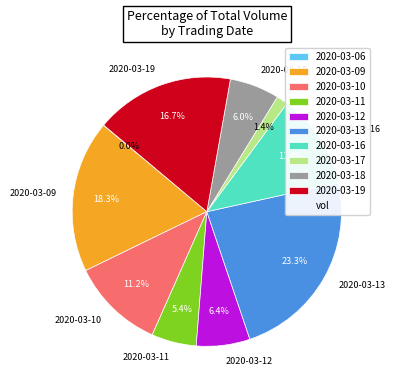

Does any single category account for the majority?

No